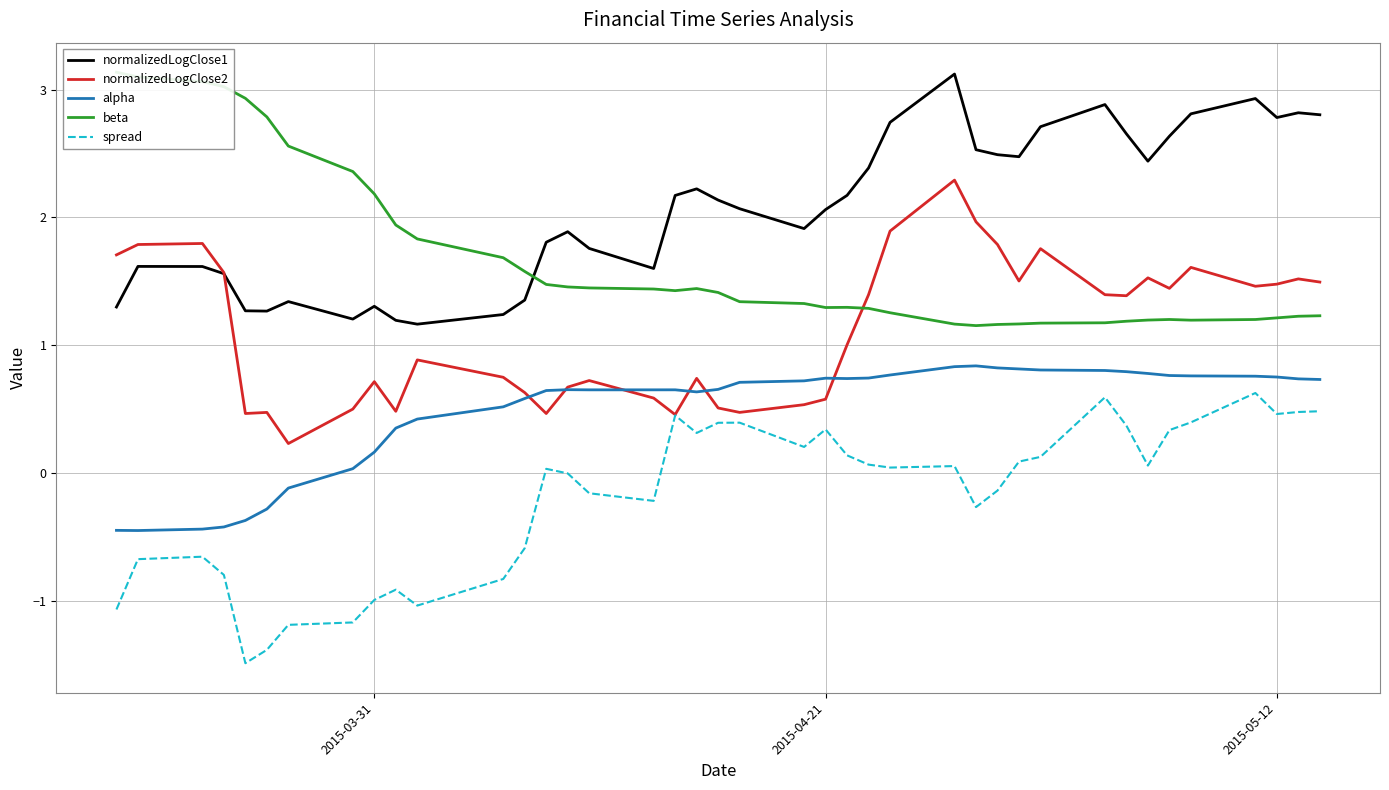

What is the lowest value of the alpha series?

-0.5